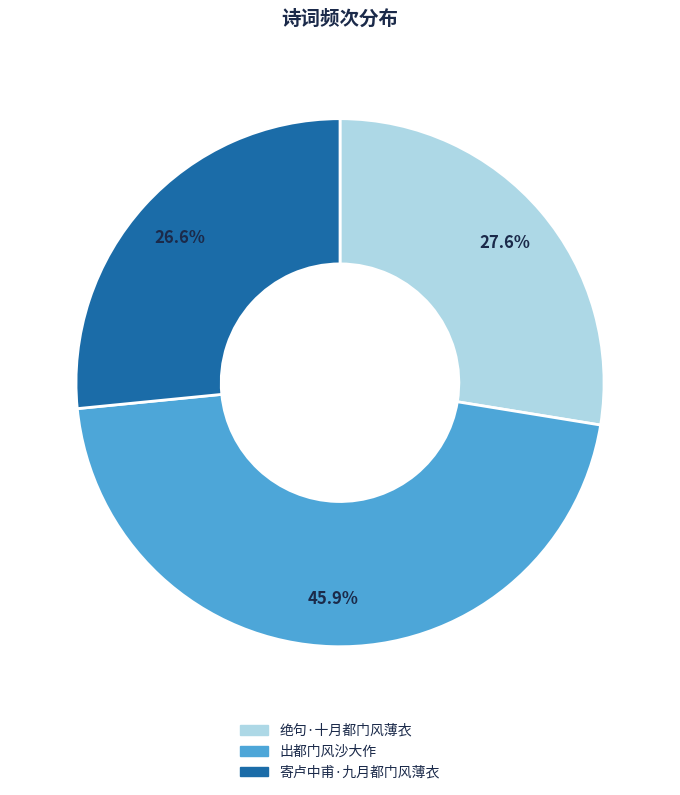

Which category has the biggest portion of the pie?

出都门风沙大作